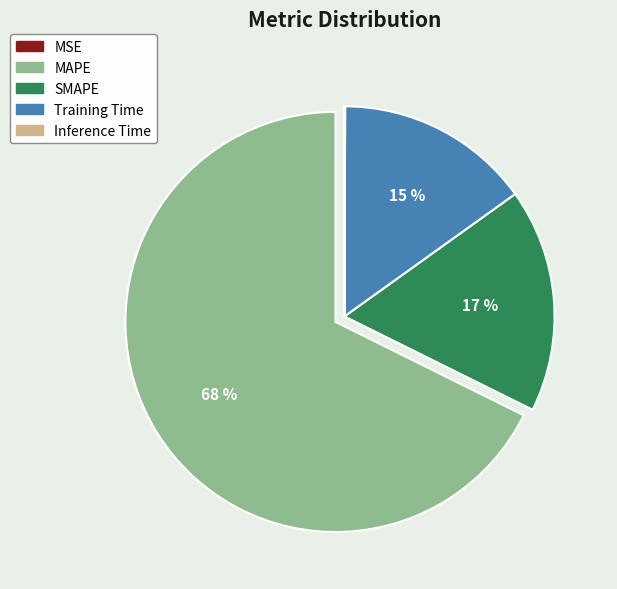

To the nearest percent, what is the difference between the largest and smallest slice percentages?

68%